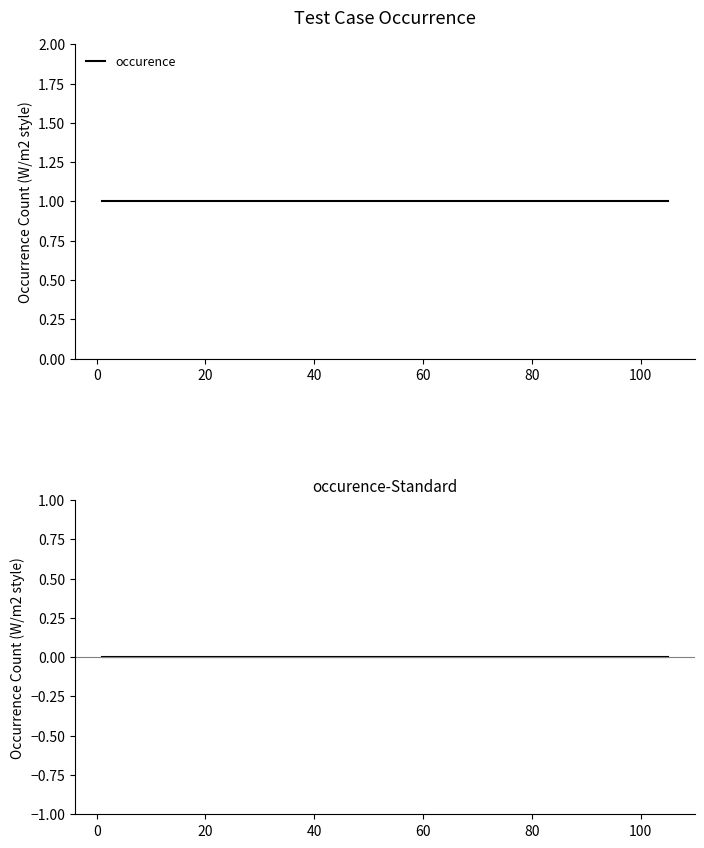

Reading left to right, what are all the values shown in this chart?

occurence: 1	1	1	1	1	1
occurence-Standard: 0	0	0	0	0	0